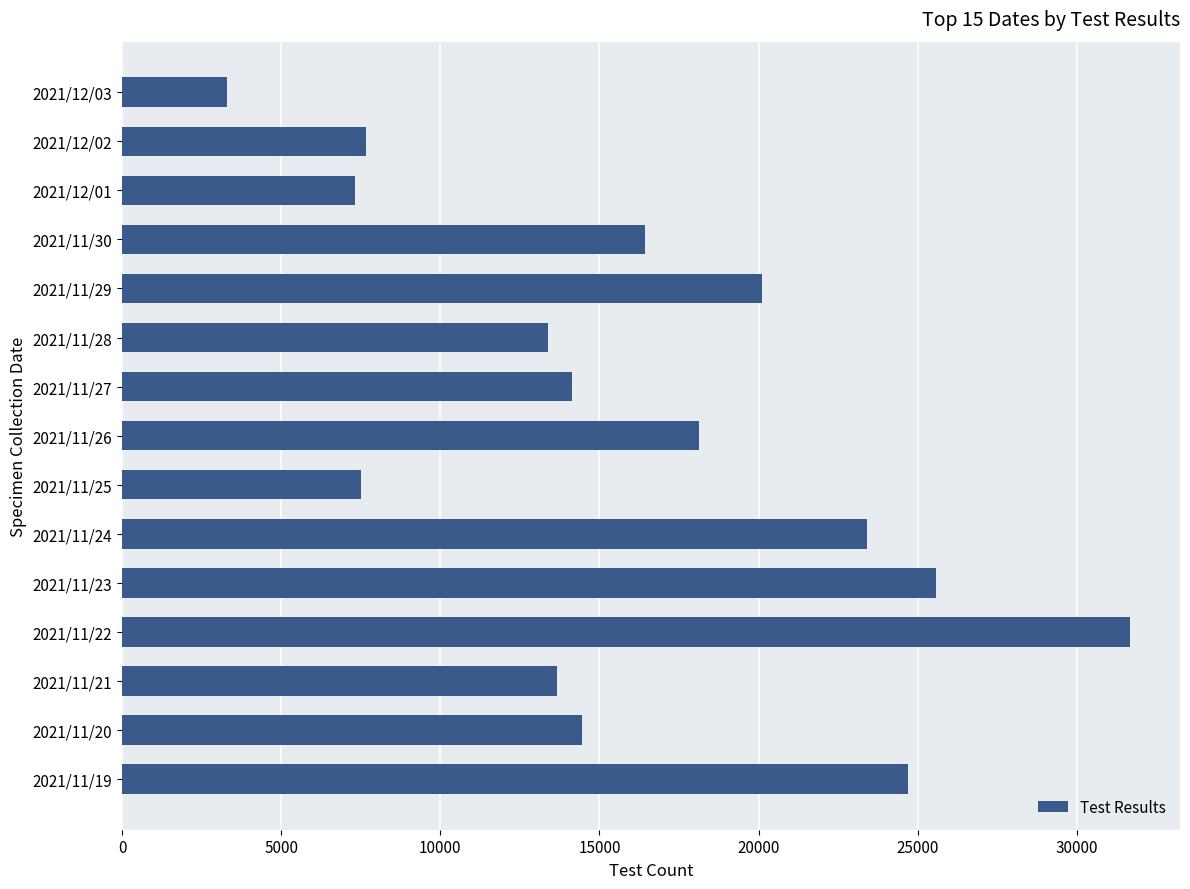

Where is the data nearest to the value 17473?

2021/11/26